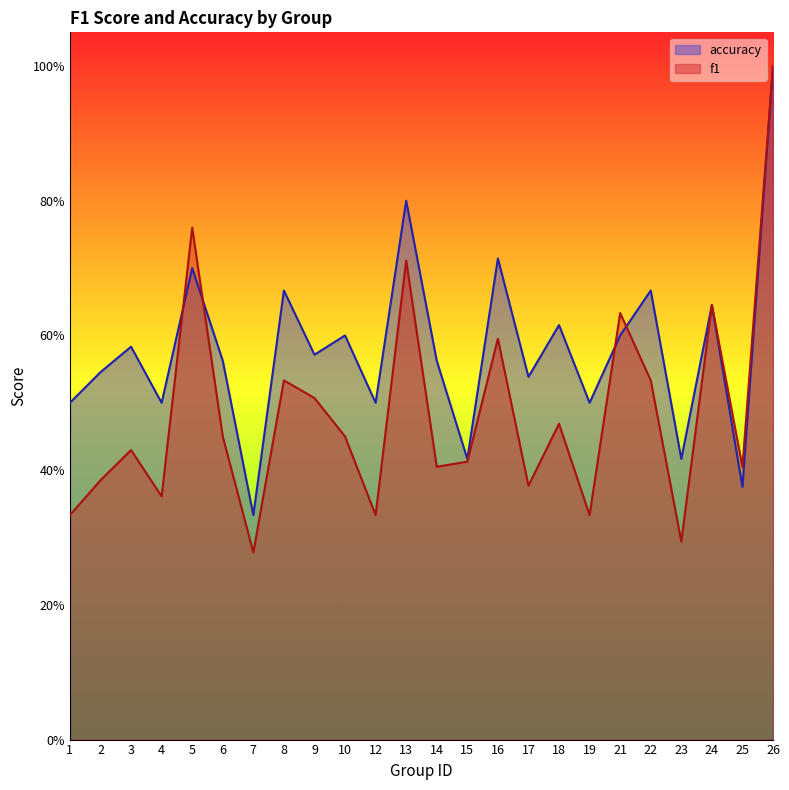

Reading right to left, what are all the values shown in this chart?

f1: 26=1.0	25=0.4	24=0.6	23=0.3	22=0.5	21=0.6	19=0.3	18=0.5	17=0.4	16=0.6	15=0.4	14=0.4	13=0.7	12=0.3	10=0.5	9=0.5	8=0.5	7=0.3	6=0.5	5=0.8	4=0.4	3=0.4	2=0.4	1=0.3
accuracy: 26=1.0	25=0.4	24=0.6	23=0.4	22=0.7	21=0.6	19=0.5	18=0.6	17=0.5	16=0.7	15=0.4	14=0.6	13=0.8	12=0.5	10=0.6	9=0.6	8=0.7	7=0.3	6=0.6	5=0.7	4=0.5	3=0.6	2=0.5	1=0.5